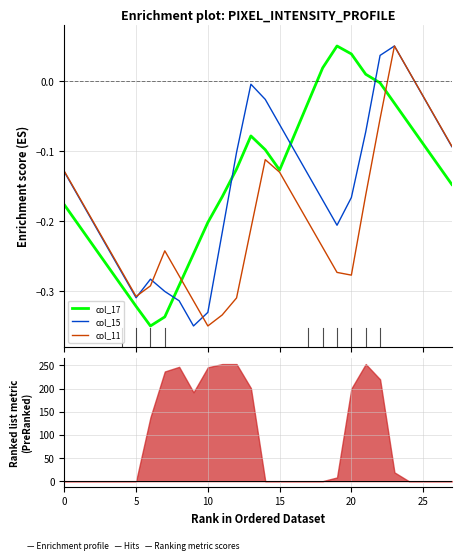

Where is the first local maximum for col_11?

7